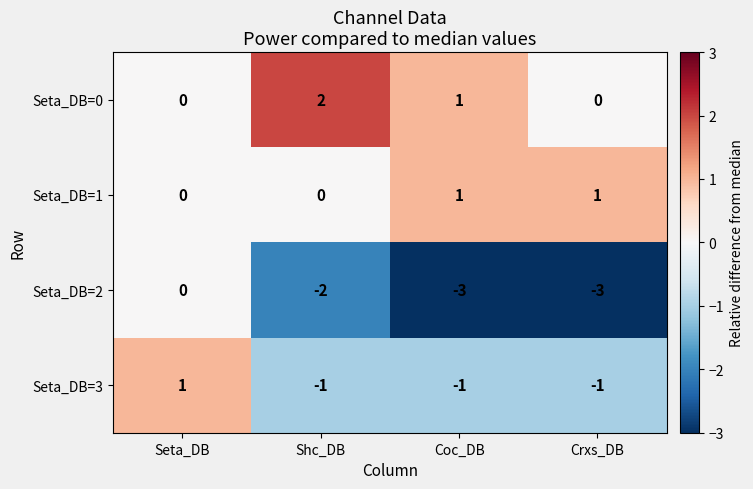

How many Seta_DB=1 values are between 0 and 1?

4